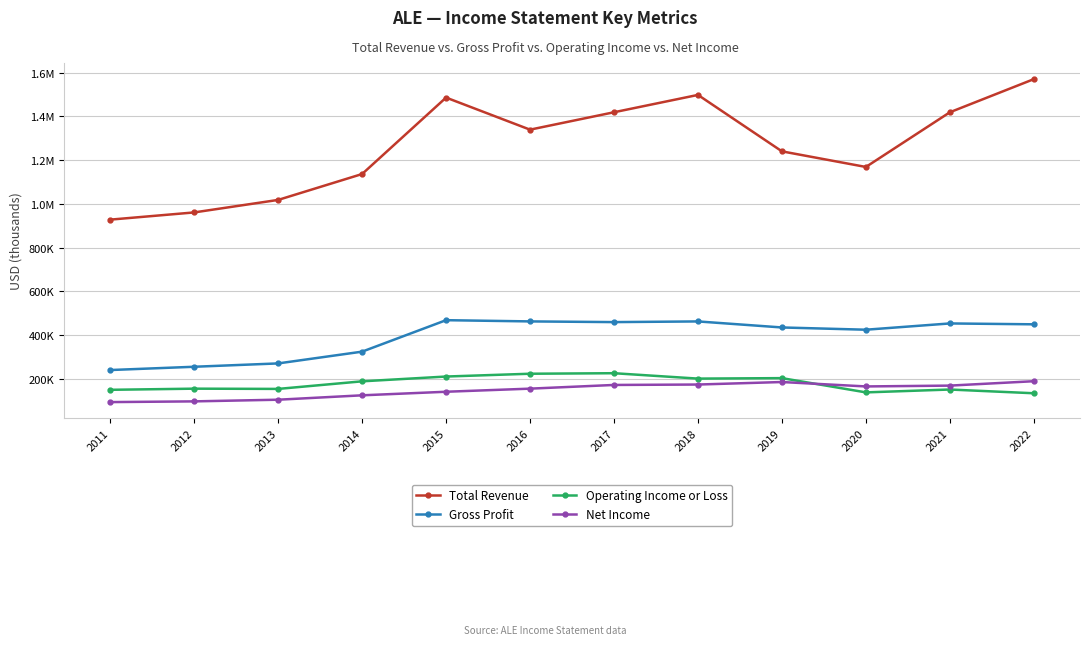

What is the maximum value for Net Income?

189300